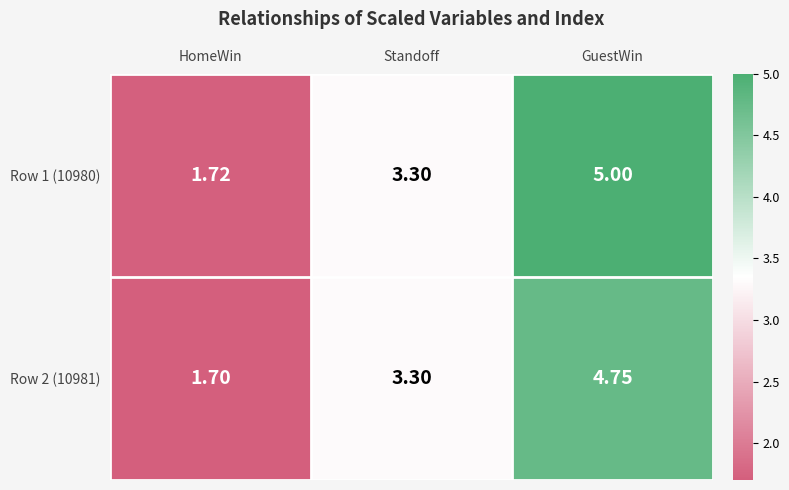

Count the number of data series in this chart.

2